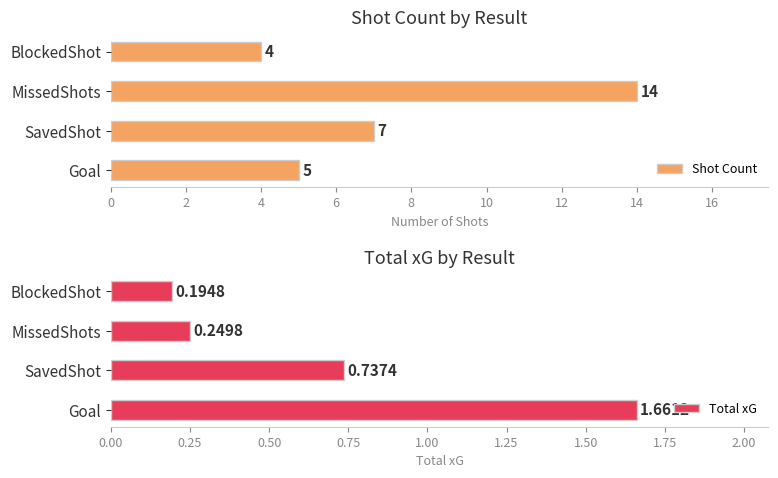

What is the smallest value displayed?

0.2